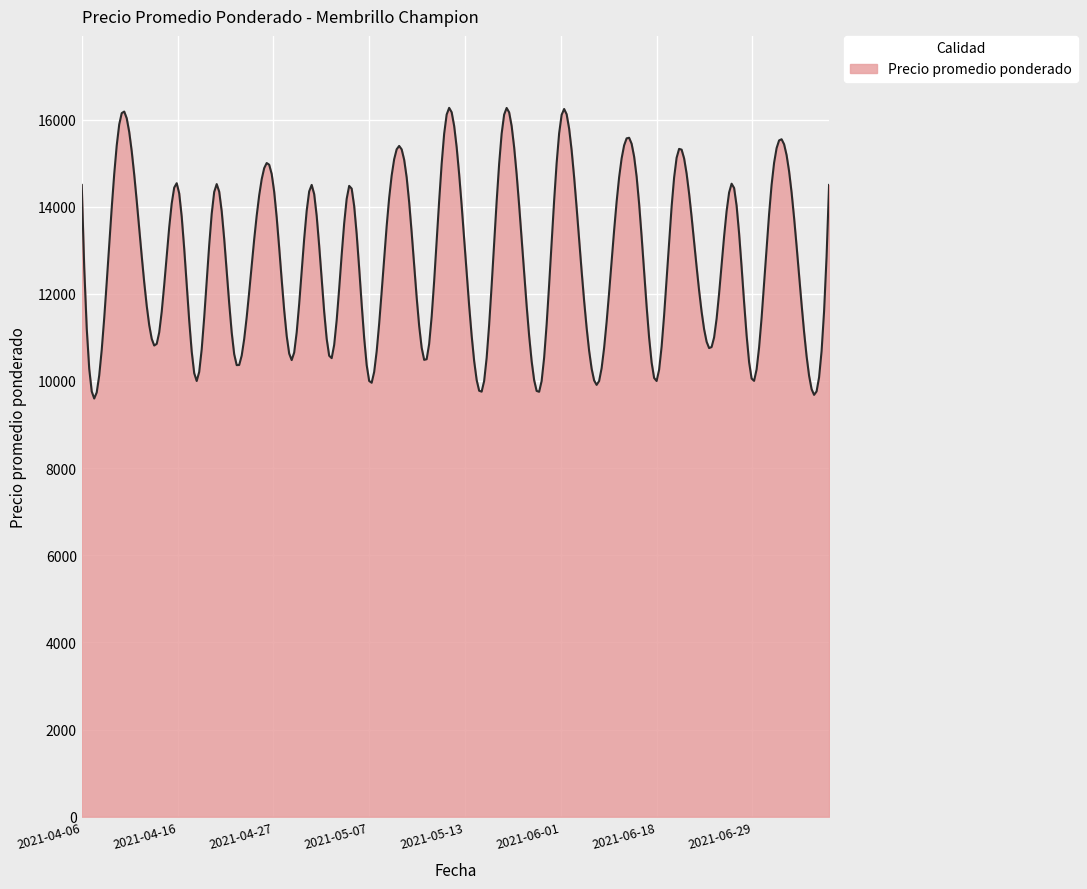

What is the difference between the maximum and minimum values?

6670.7